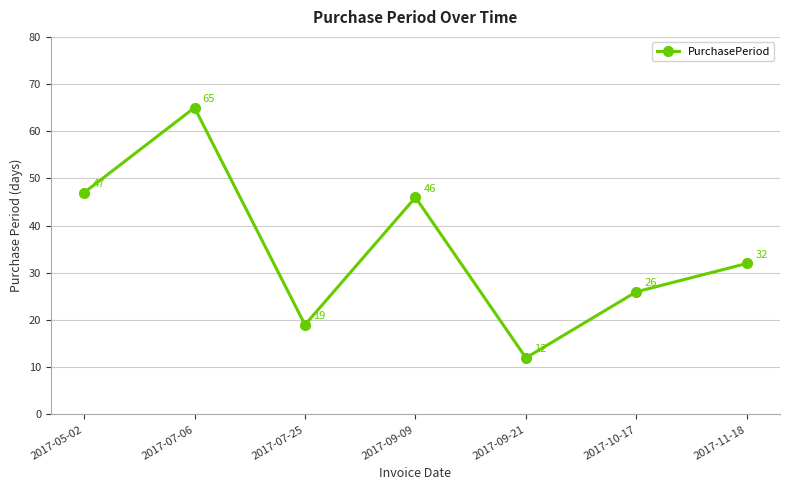

At which label is the value closest to 38?

2017-11-18